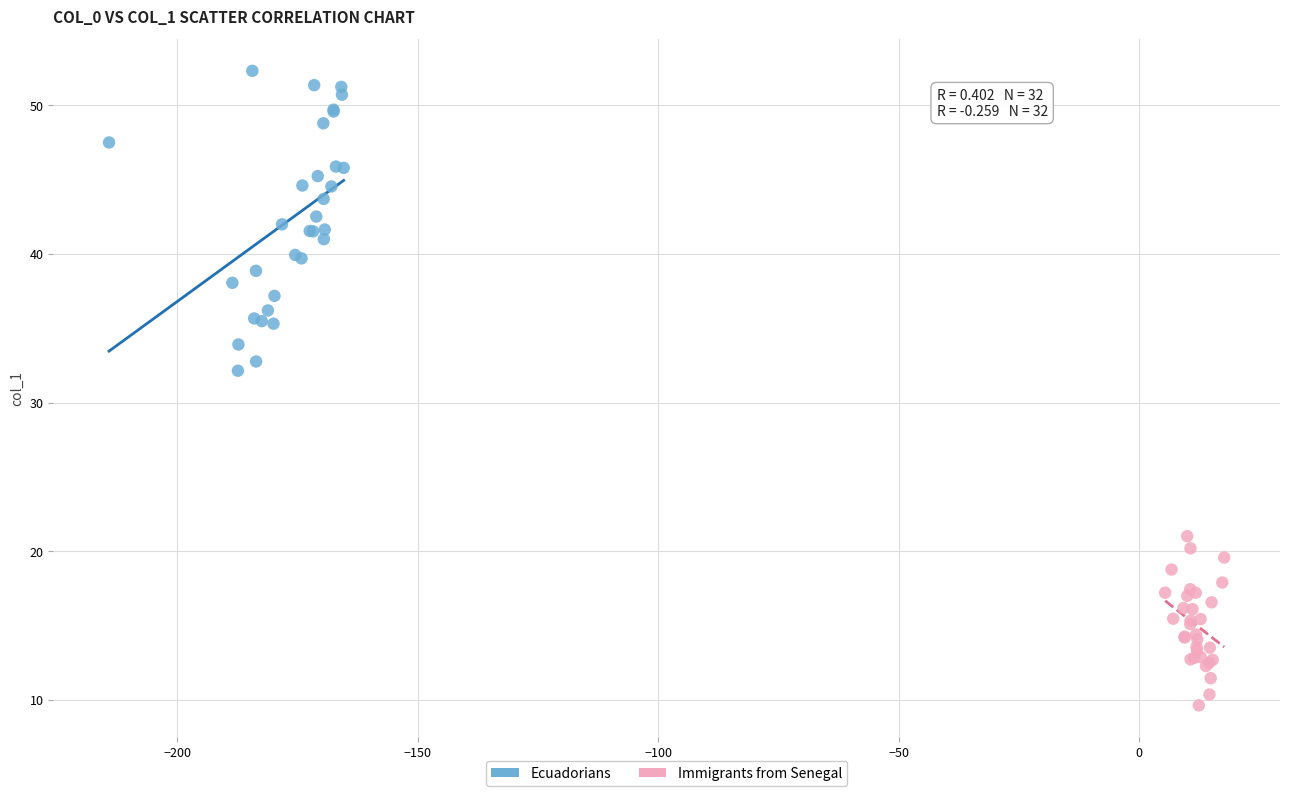

Which series reaches the maximum Y coordinate?

Ecuadorians